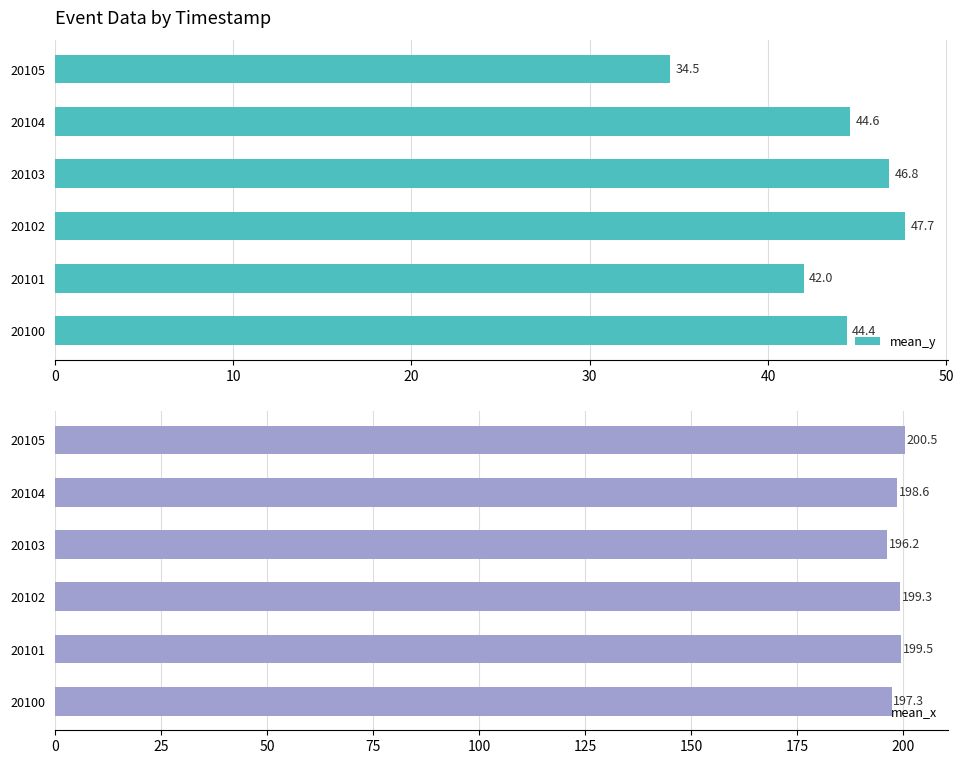

How many data points does each series have?

6